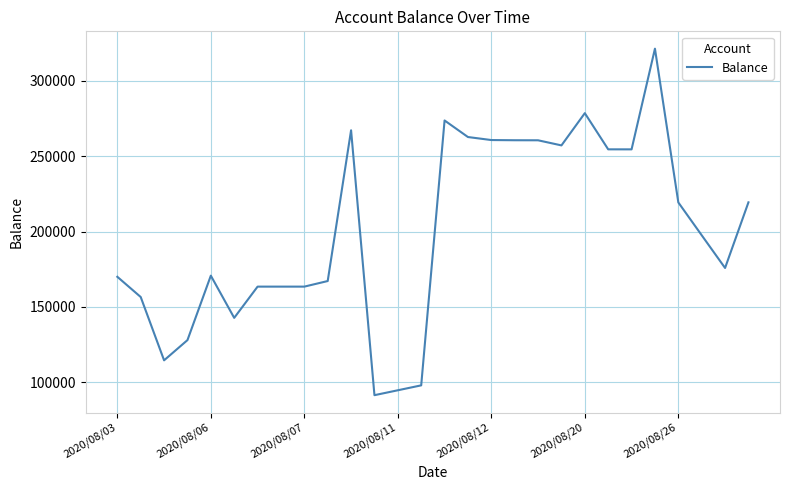

Is this an area chart (filled region under the line)?

No